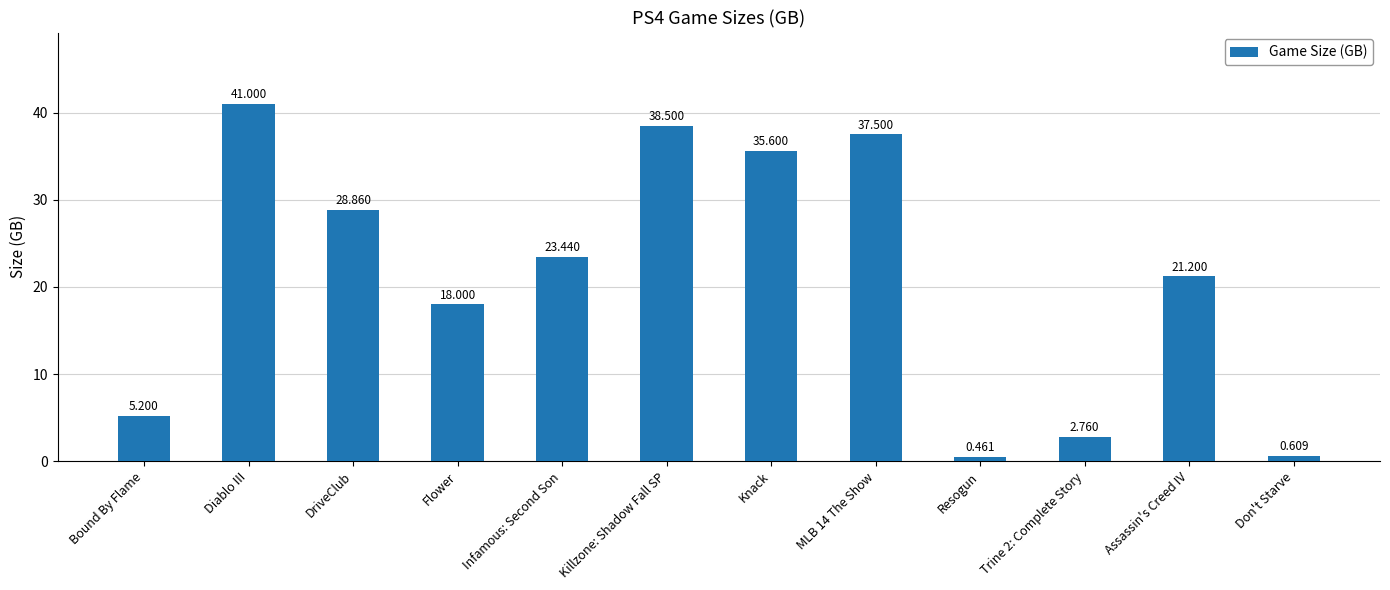

How many values are below 23?

6